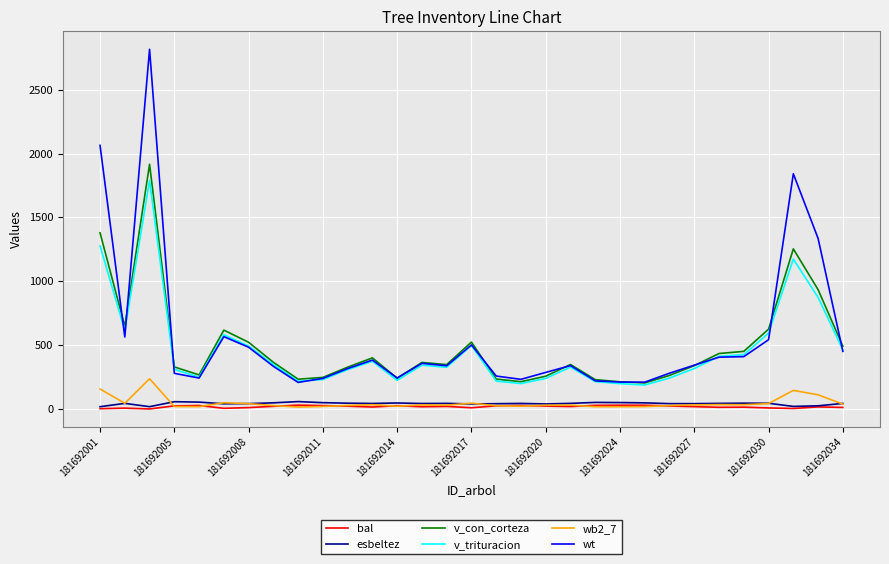

True or false: v_con_corteza and wb2_7 intersect in this chart.

False